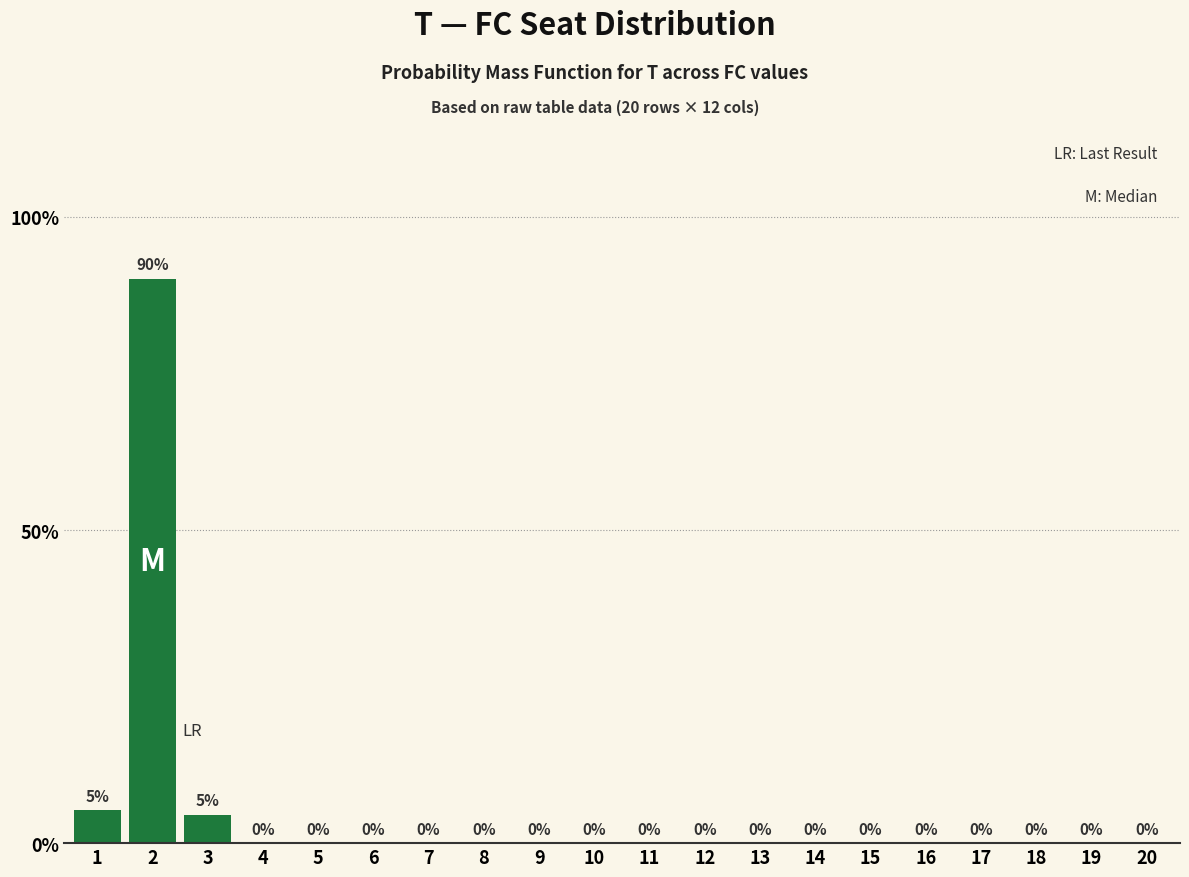

How many categories are shown in the chart?

20